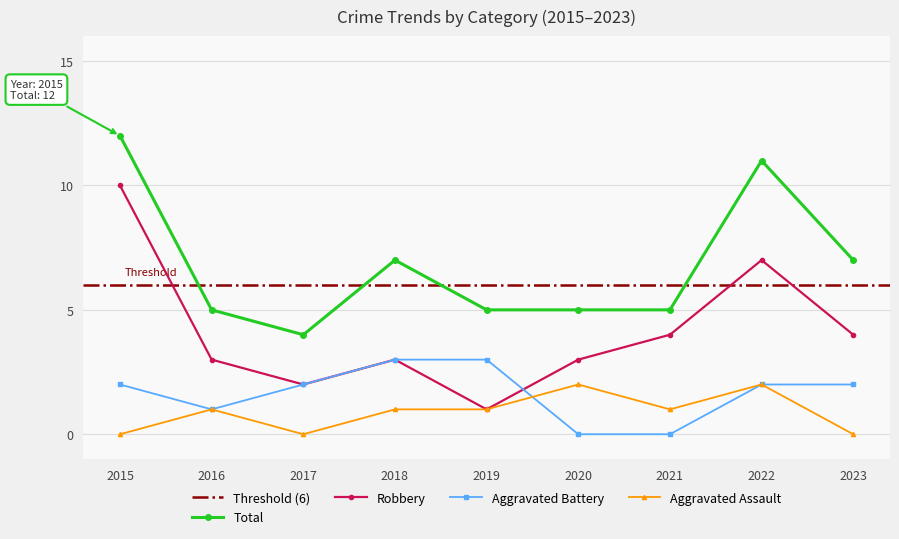

True or false: Aggravated Assault and Robbery intersect in this chart.

False